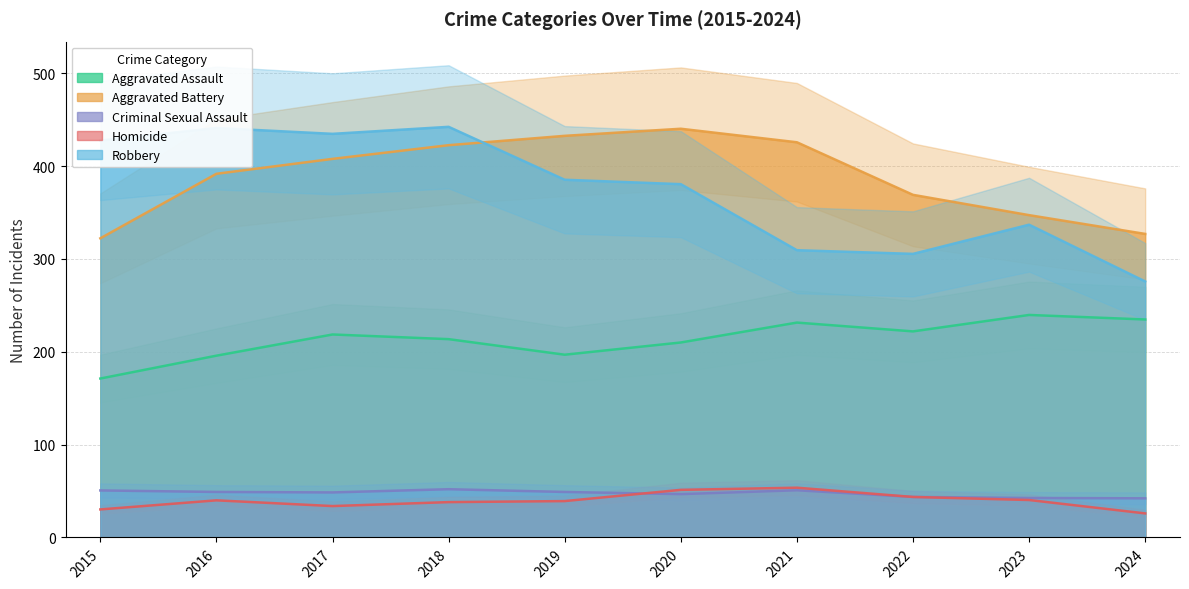

What is the approximate value of Criminal Sexual Assault at 2018, to the nearest 10?

50